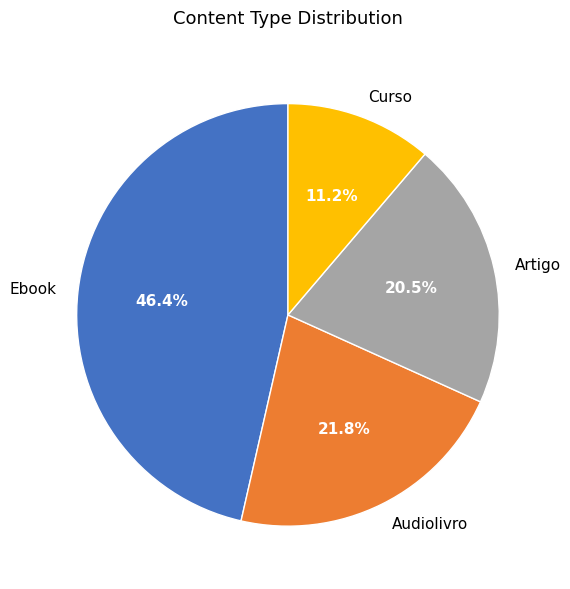

Between Artigo and Audiolivro, which is larger?

Audiolivro